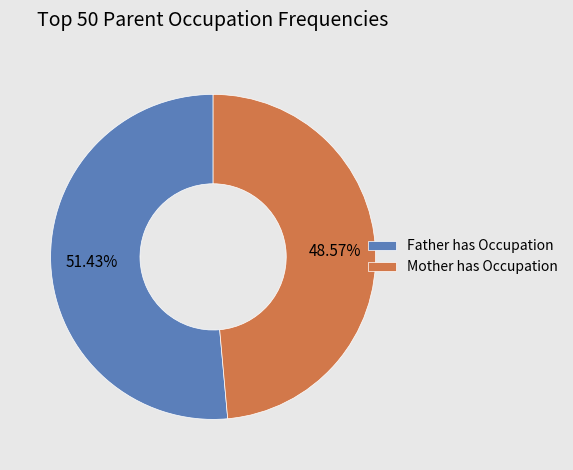

Which category has the smallest portion of the pie?

Mother has Occupation